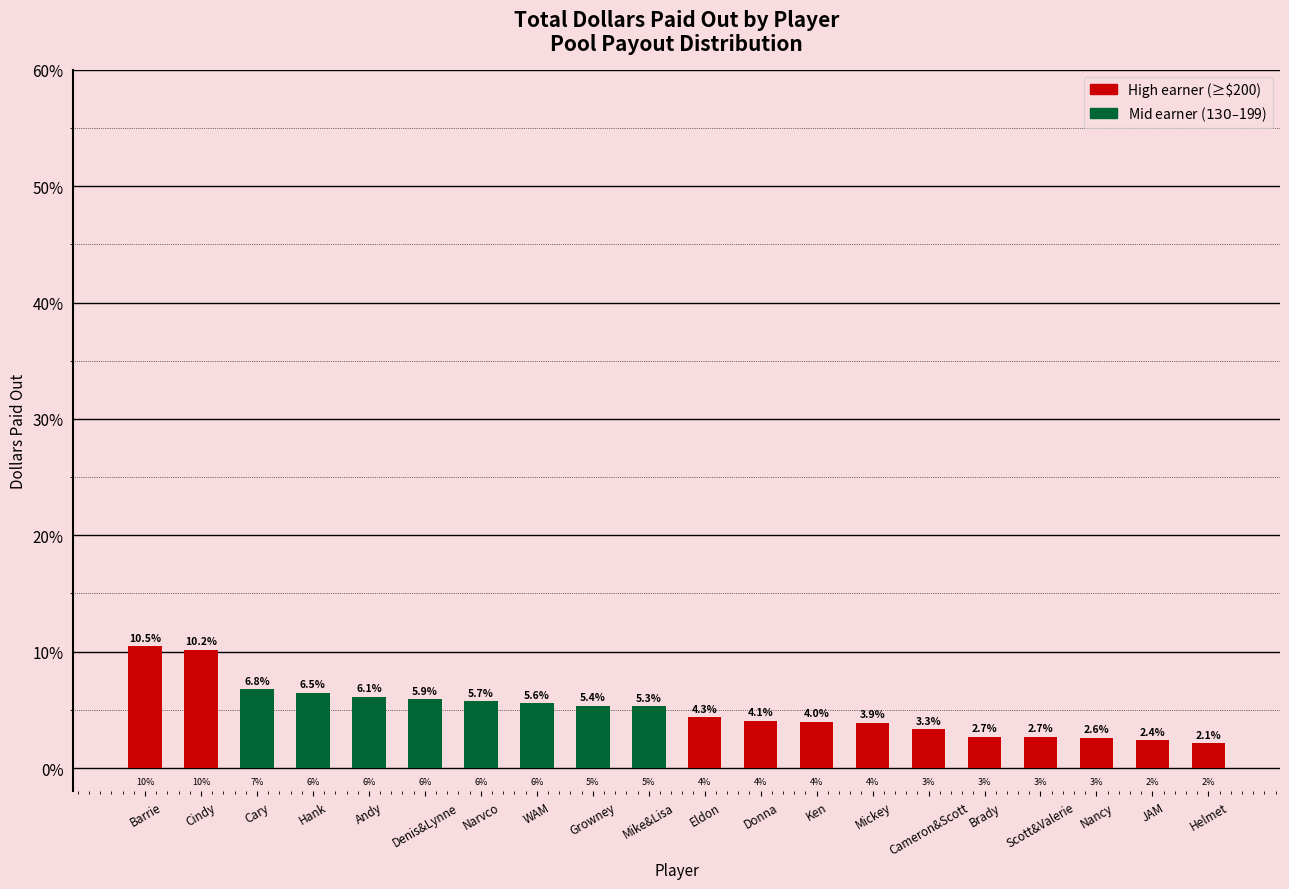

What is the minimum value shown in the chart?

2.1